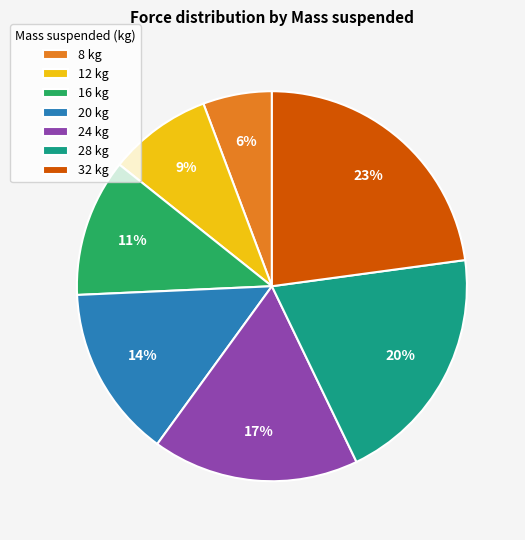

What is the largest slice in the pie chart?

32 kg